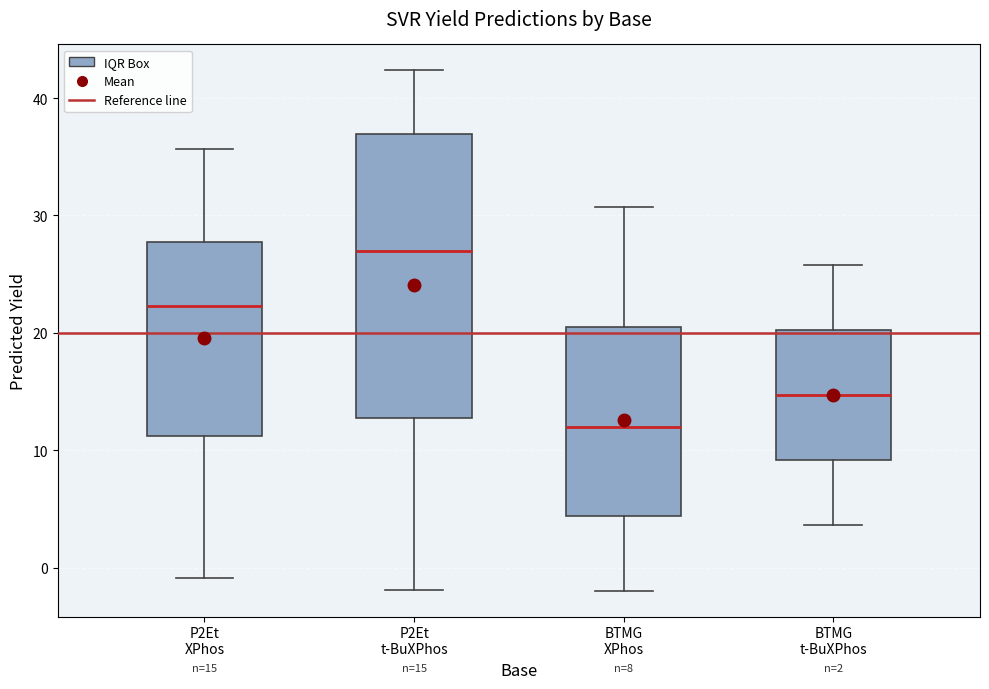

Which box's median line is the highest?

P2Et t-BuXPhos